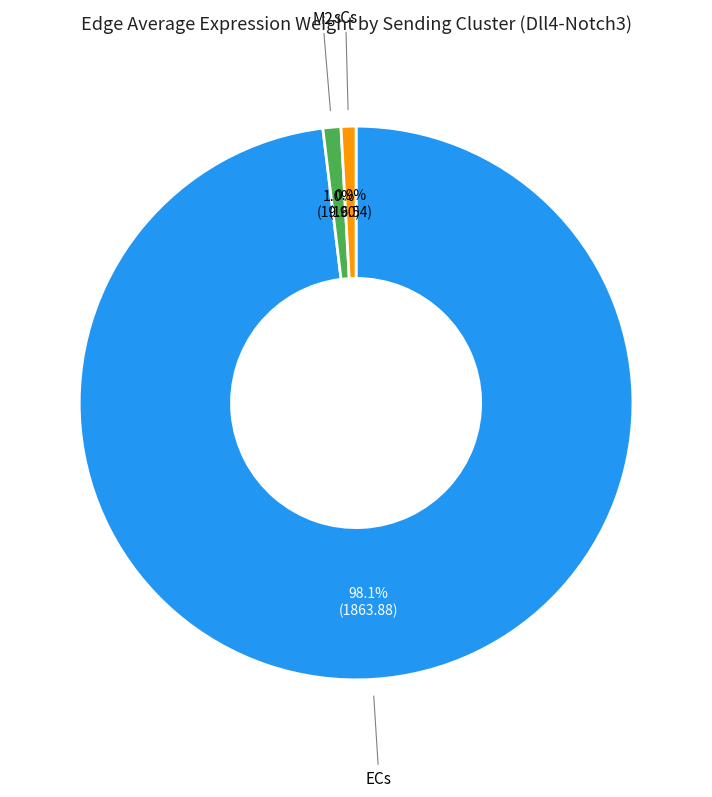

Between M2 and ECs, which is larger?

ECs